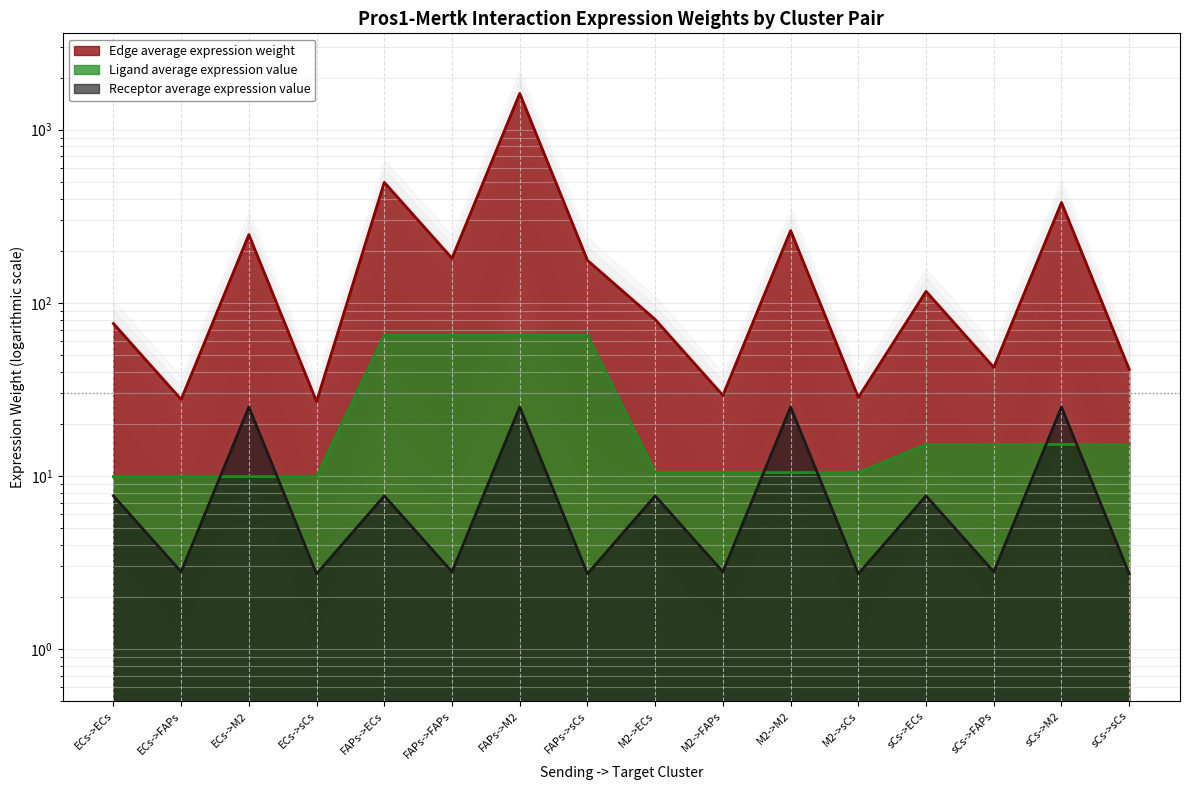

How many categories are shown in the chart?

16